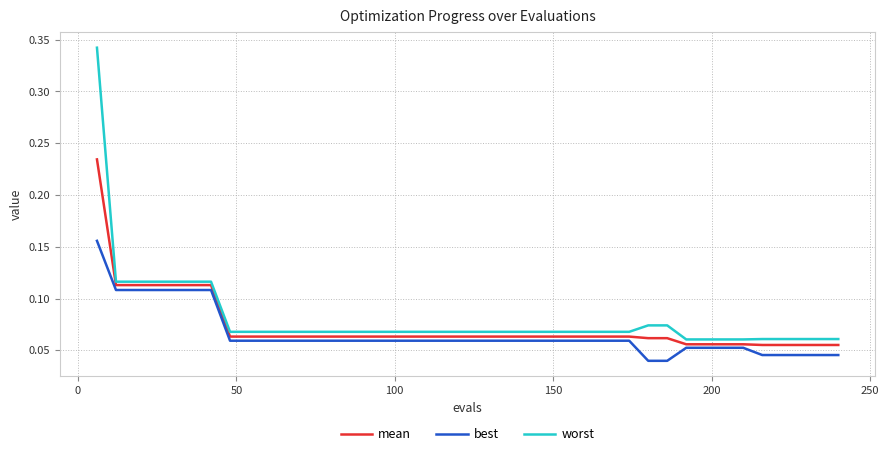

Count the number of categories in the chart.

40